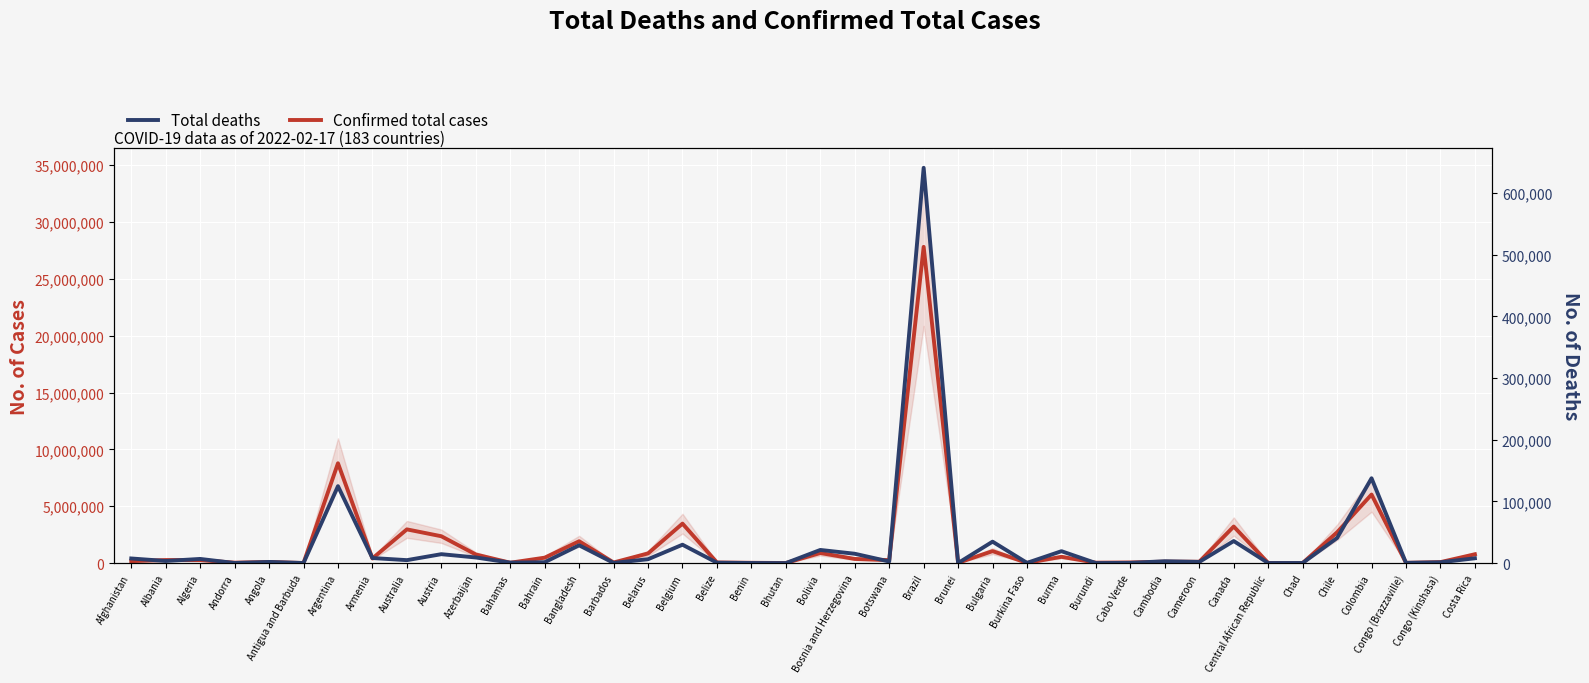

In Confirmed total cases, how many points are lower than both neighbors (excluding endpoints)?

13